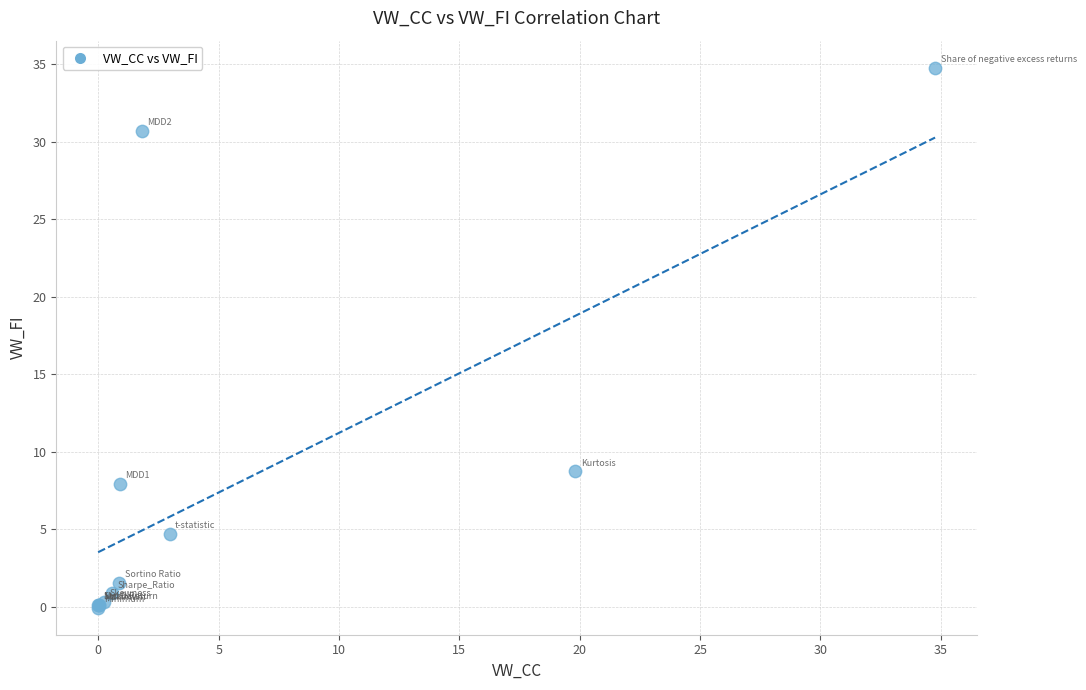

What Y value in the scatter plot is closest to 17?

8.7